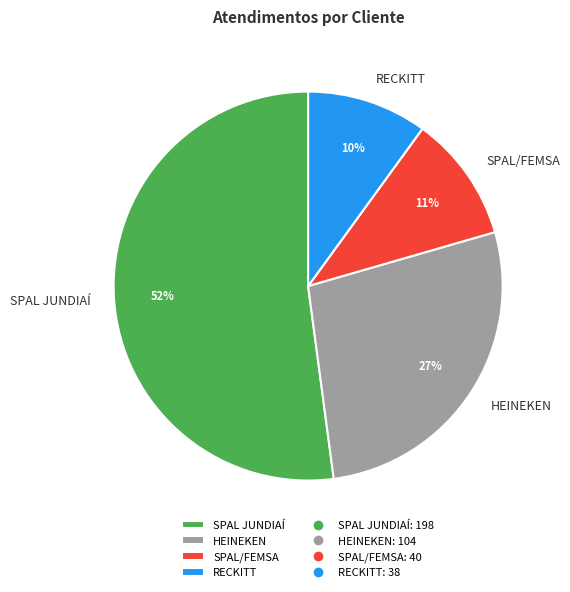

Is the sum of SPAL JUNDIAÍ and HEINEKEN greater than half?

Yes